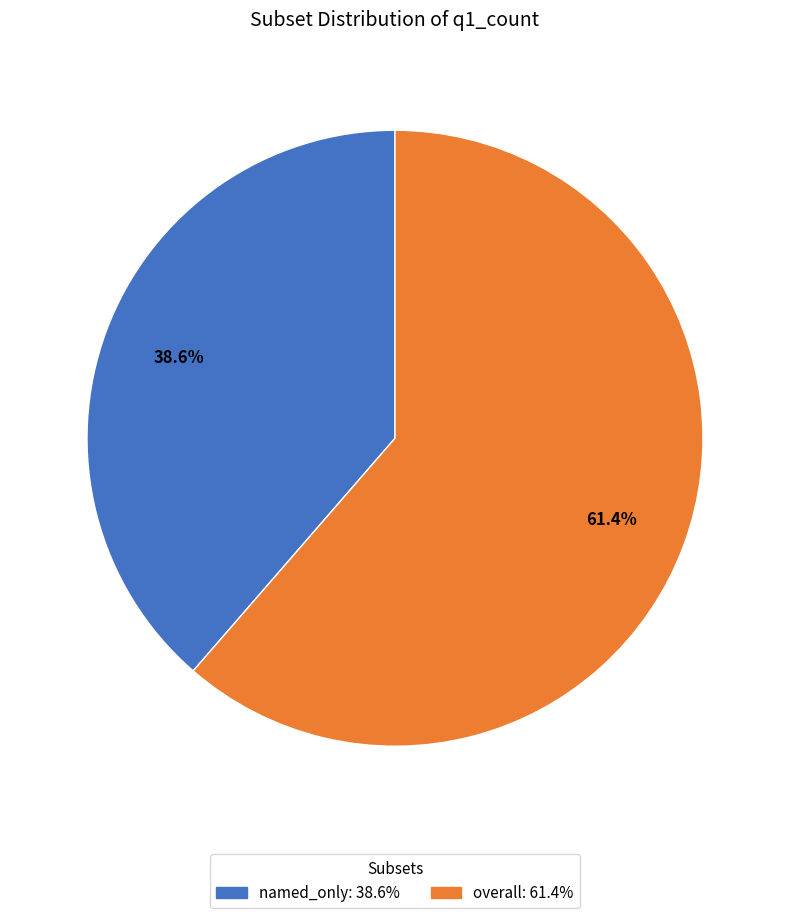

Count the number of slices in the pie.

2